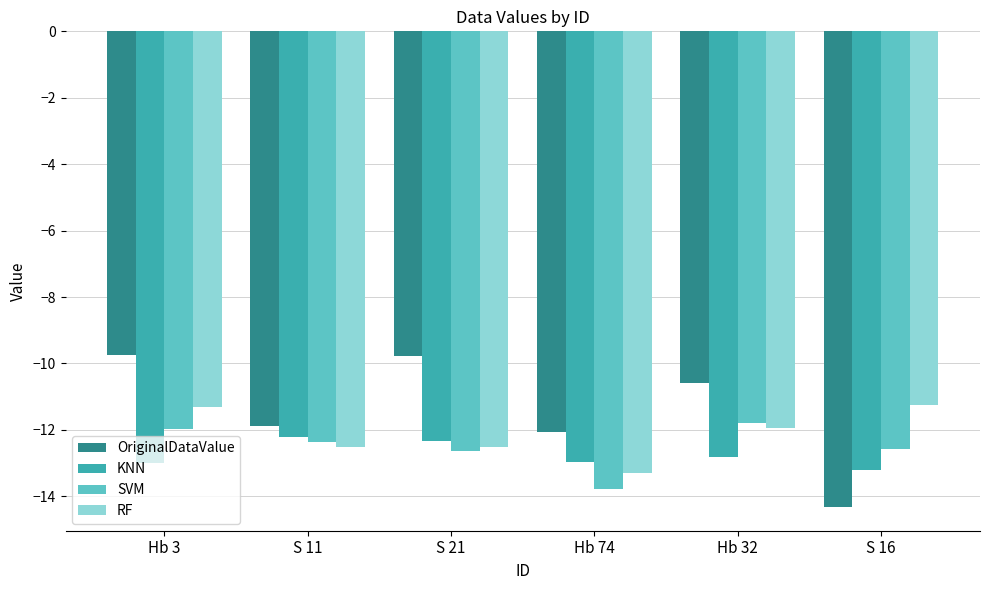

What position from the right is Hb 3?

6